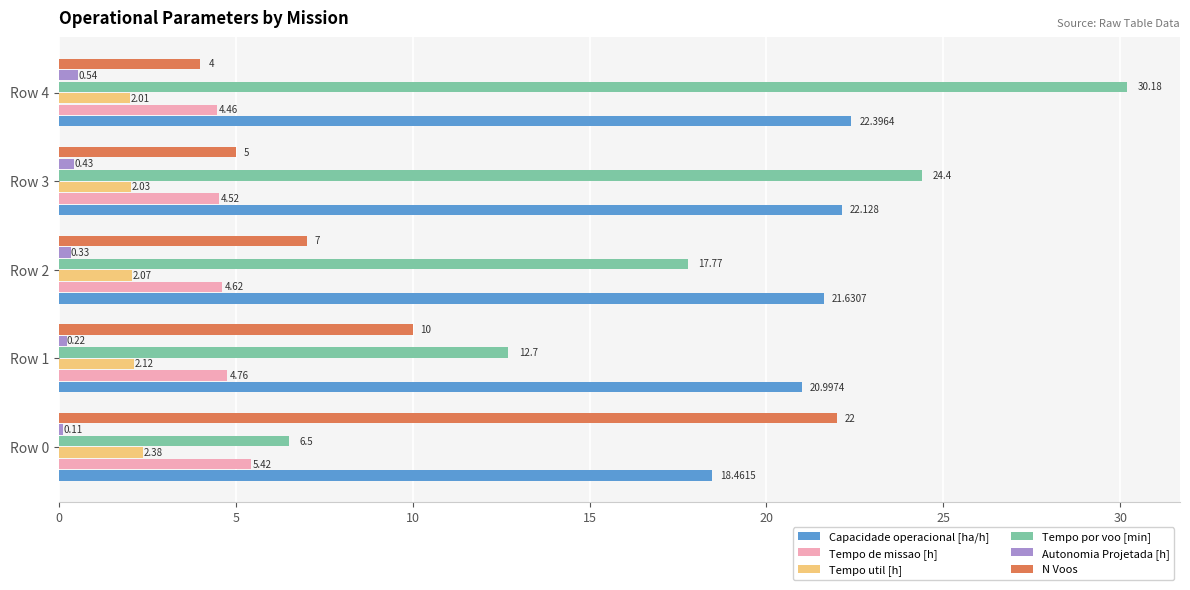

Which series has the largest total across all categories?

Capacidade operacional [ha/h]